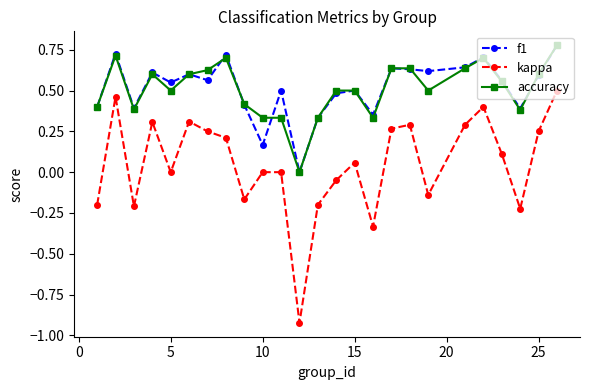

Which series has the largest range (max minus min)?

kappa